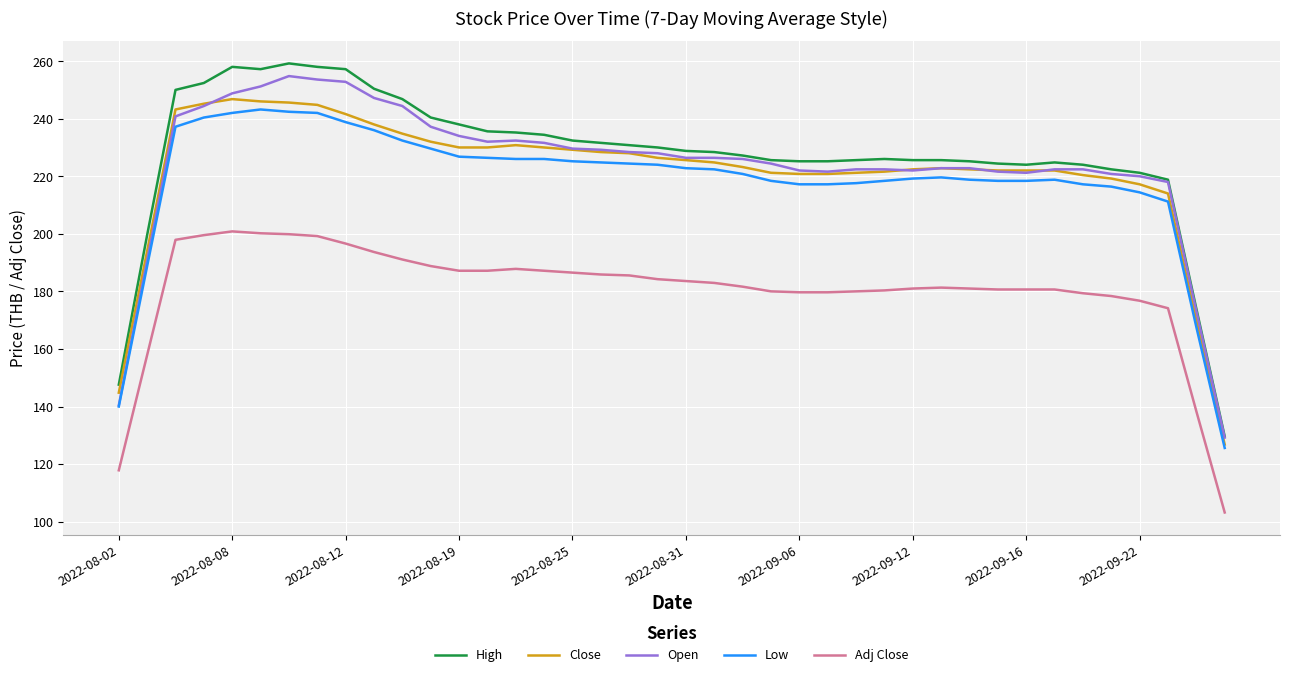

What is the greatest value displayed?

259.2